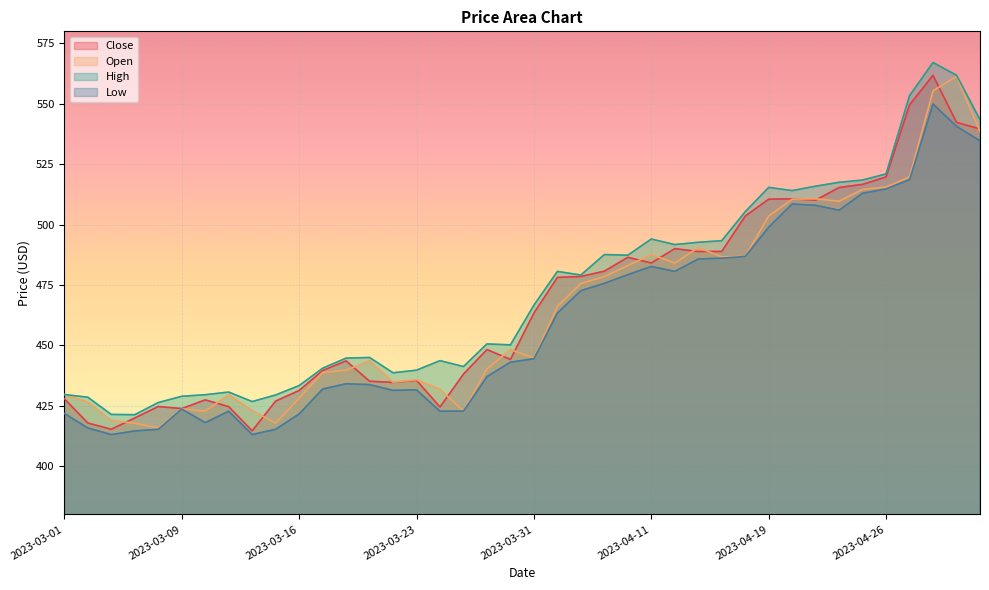

The High series shows 702.9 at 2023-03-13. True or false?

False